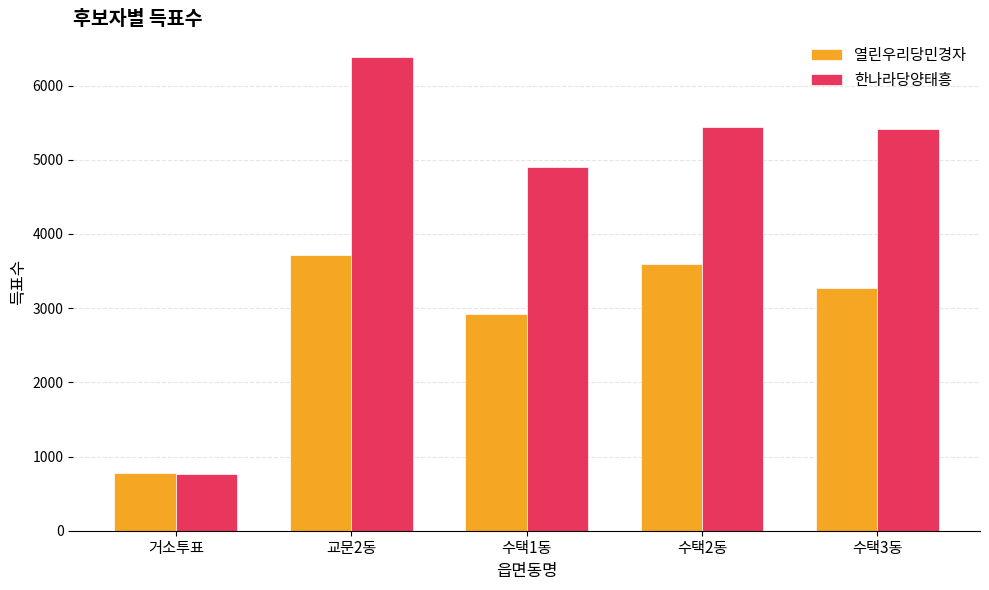

What is the label of the 2nd bar from the left?

교문2동